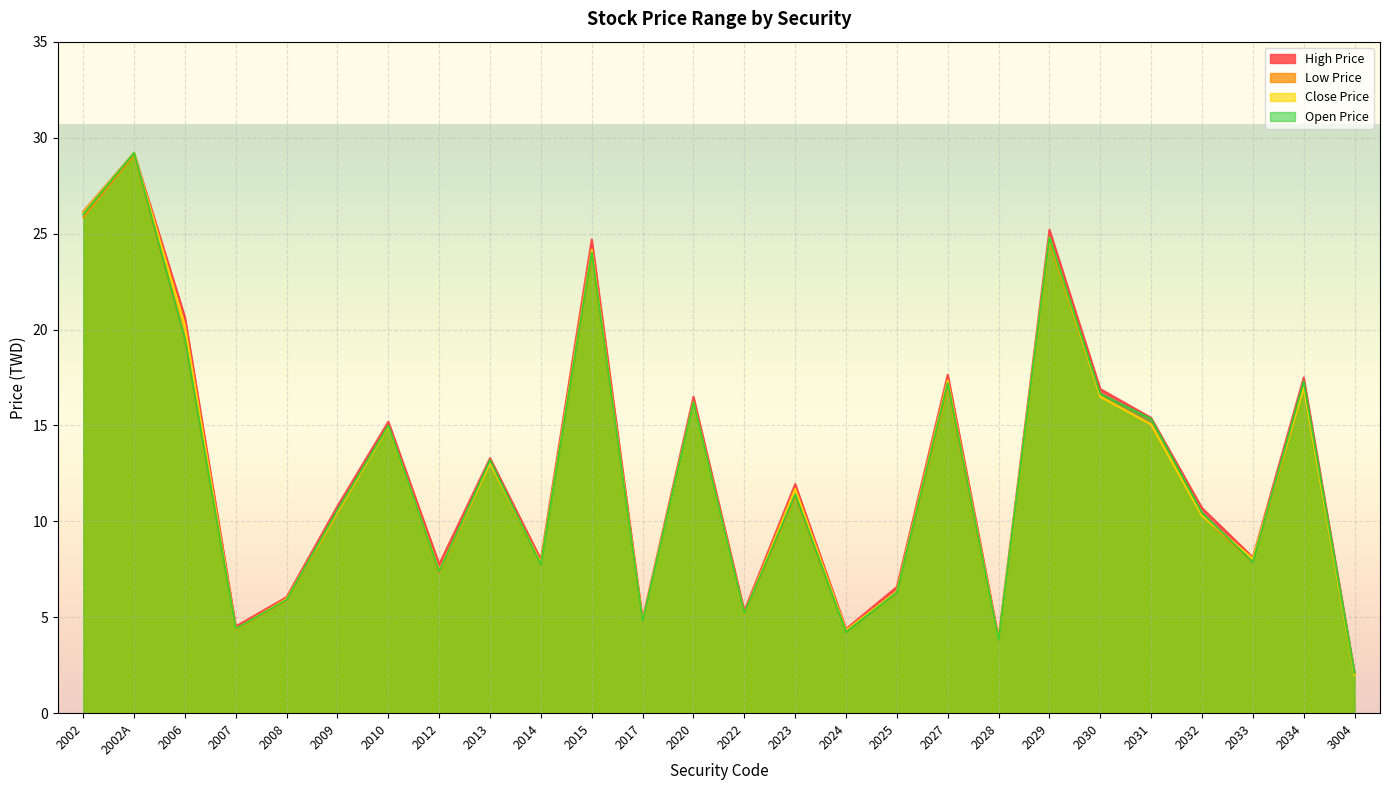

Is the value of High Price at 2013 greater than the value of Close Price at 2028?

Yes